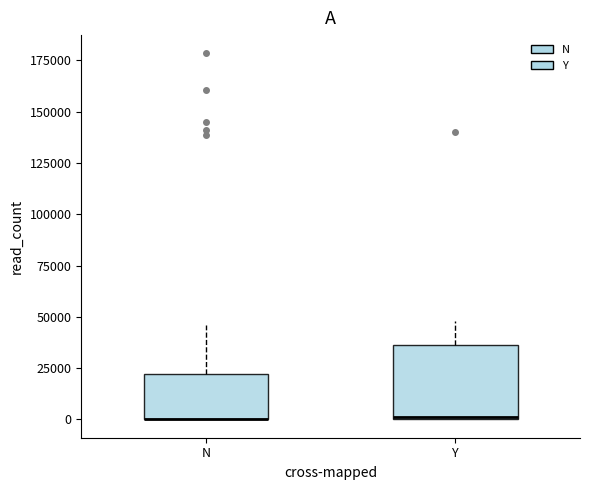

Which box is the tallest, from its lower edge to its upper edge?

Y